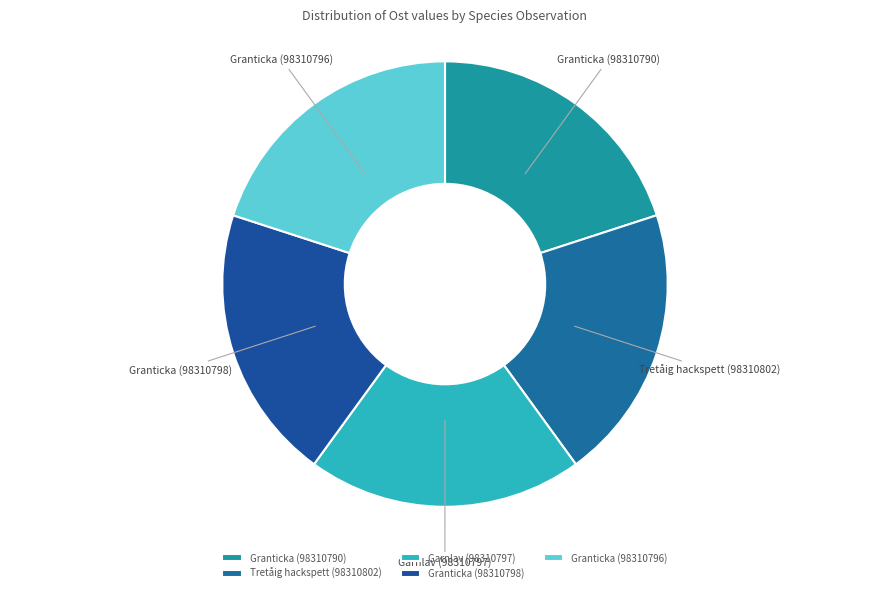

True or false: Granticka (98310790) accounts for 20% of the total.

True